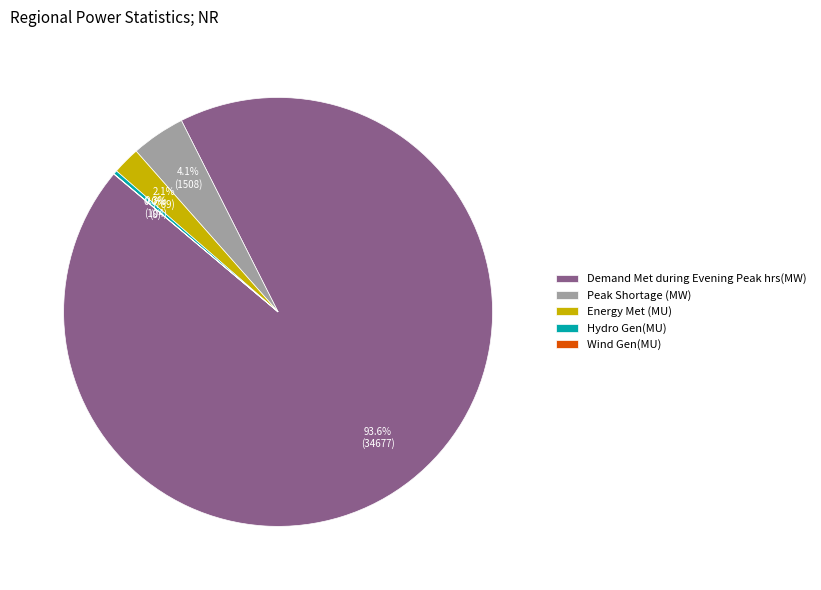

Combined, what portion of the pie is Hydro Gen(MU) and Demand Met during Evening Peak hrs(MW)?

93.8%